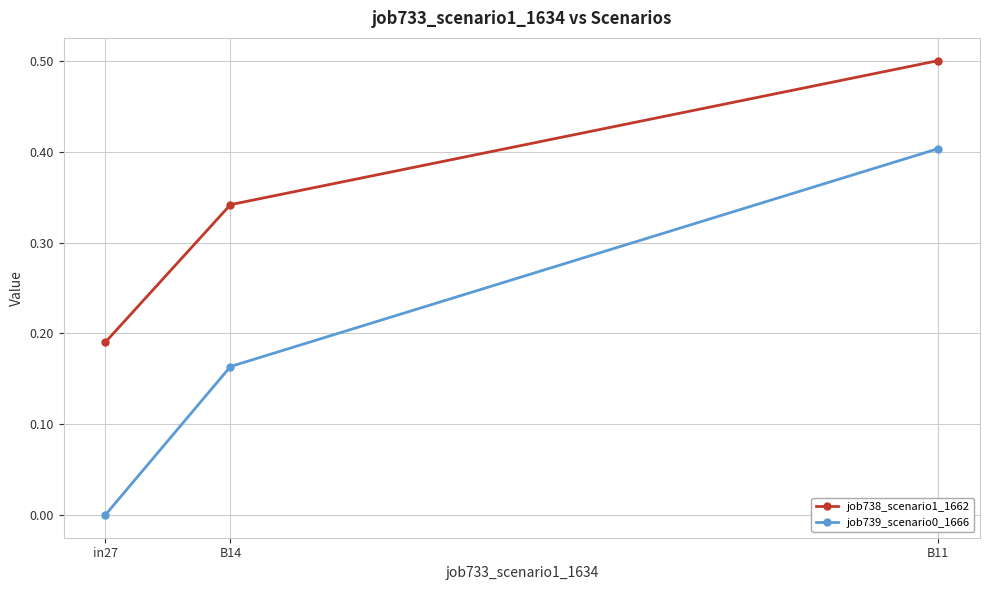

Rank the series at B14 from highest to lowest value.

job738_scenario1_1662, job739_scenario0_1666